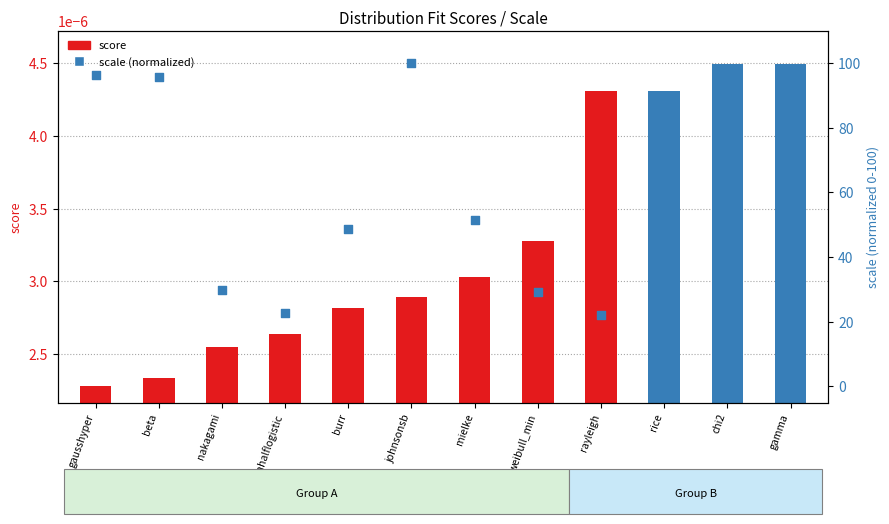

At how many categories does at least one series exceed 96?

2